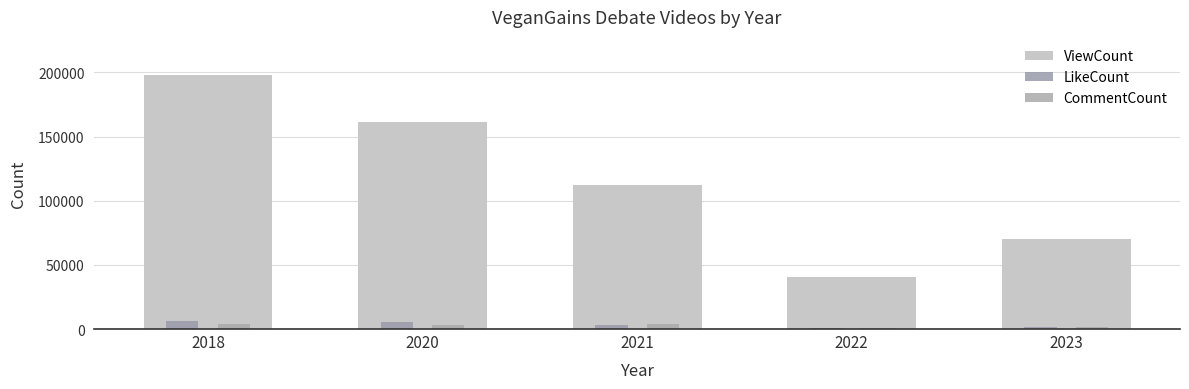

Reading left to right, extract all data points from this chart.

ViewCount: 2018=198050	2020=161356	2021=111934	2022=40378	2023=70239
LikeCount: 2018=6072	2020=5343	2021=2923	2022=970	2023=1901
CommentCount: 2018=4048	2020=3500	2021=3905	2022=1093	2023=1865